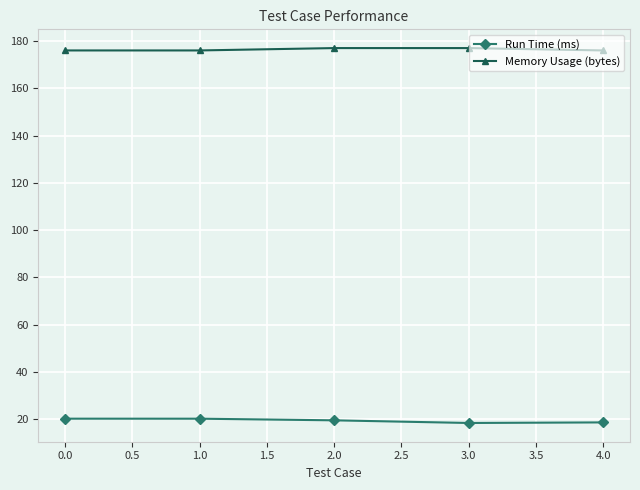

What is the label of the 5th point from the right?

0.0